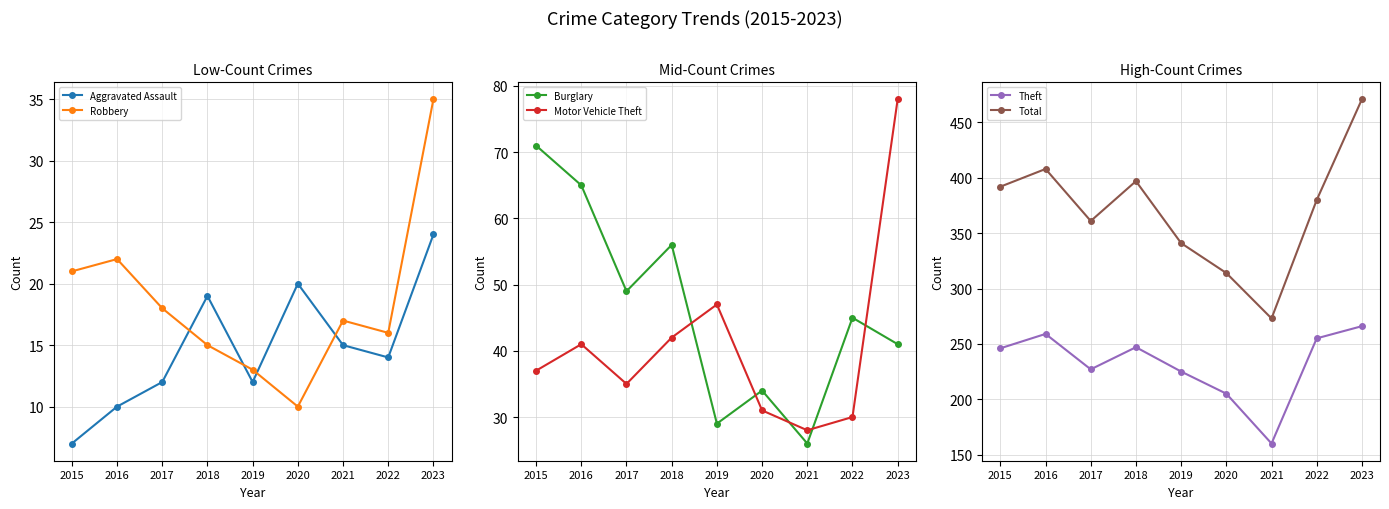

Reading right to left, transcribe all the data shown in this chart.

Aggravated Assault: 24	14	15	20	12	19	12	10	7
Robbery: 35	16	17	10	13	15	18	22	21
Burglary: 41	45	26	34	29	56	49	65	71
Motor Vehicle Theft: 78	30	28	31	47	42	35	41	37
Theft: 266	255	160	205	225	247	227	259	246
Total: 471	380	273	314	341	397	361	408	392